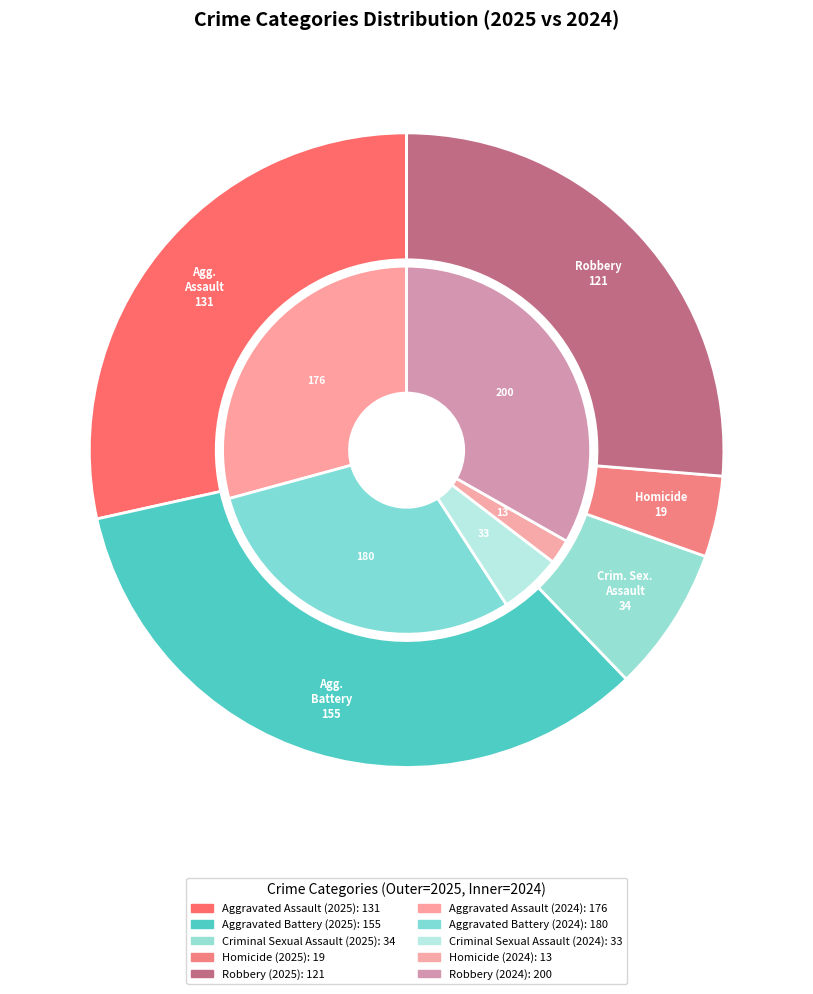

Which slice is the largest?

Robbery